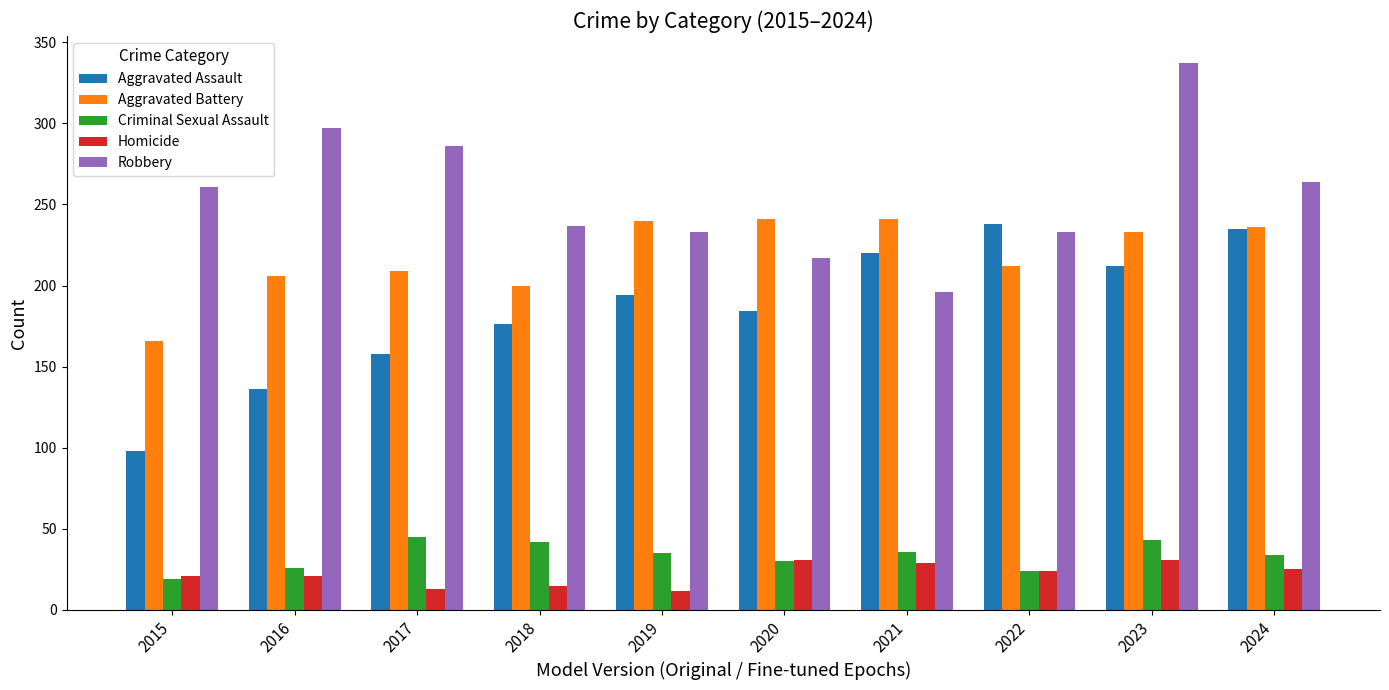

What is the lowest value of the Criminal Sexual Assault series?

19